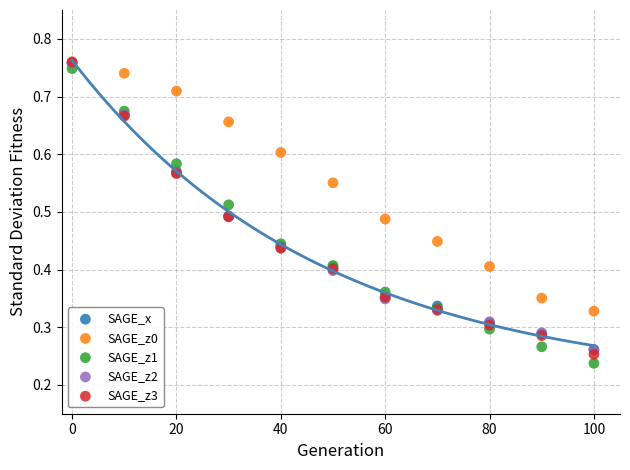

Which series has the largest Y range (max minus min)?

SAGE_z1